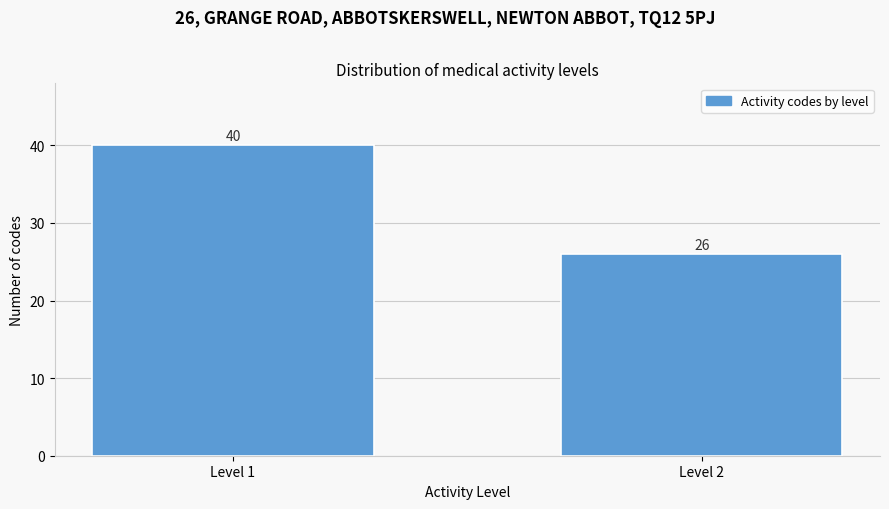

Reading left to right, transcribe all the data shown in this chart.

40	26